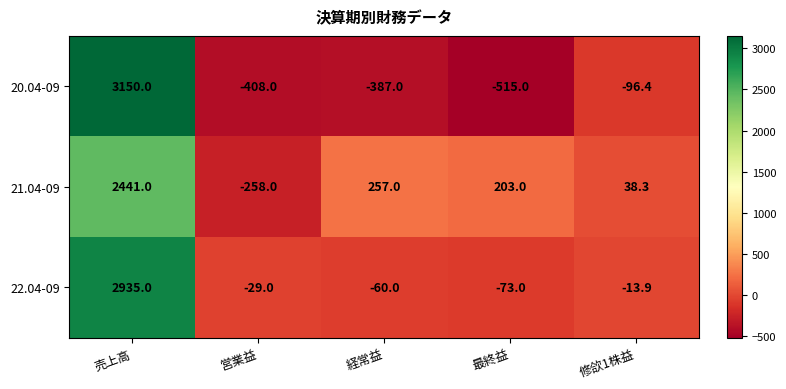

Reading left to right, list all the values displayed in this chart.

20.04-09: 売上高=3150.0	営業益=-408.0	経常益=-387.0	最終益=-515.0	修欱1株益=-96.4
21.04-09: 売上高=2441.0	営業益=-258.0	経常益=257.0	最終益=203.0	修欱1株益=38.3
22.04-09: 売上高=2935.0	営業益=-29.0	経常益=-60.0	最終益=-73.0	修欱1株益=-13.9